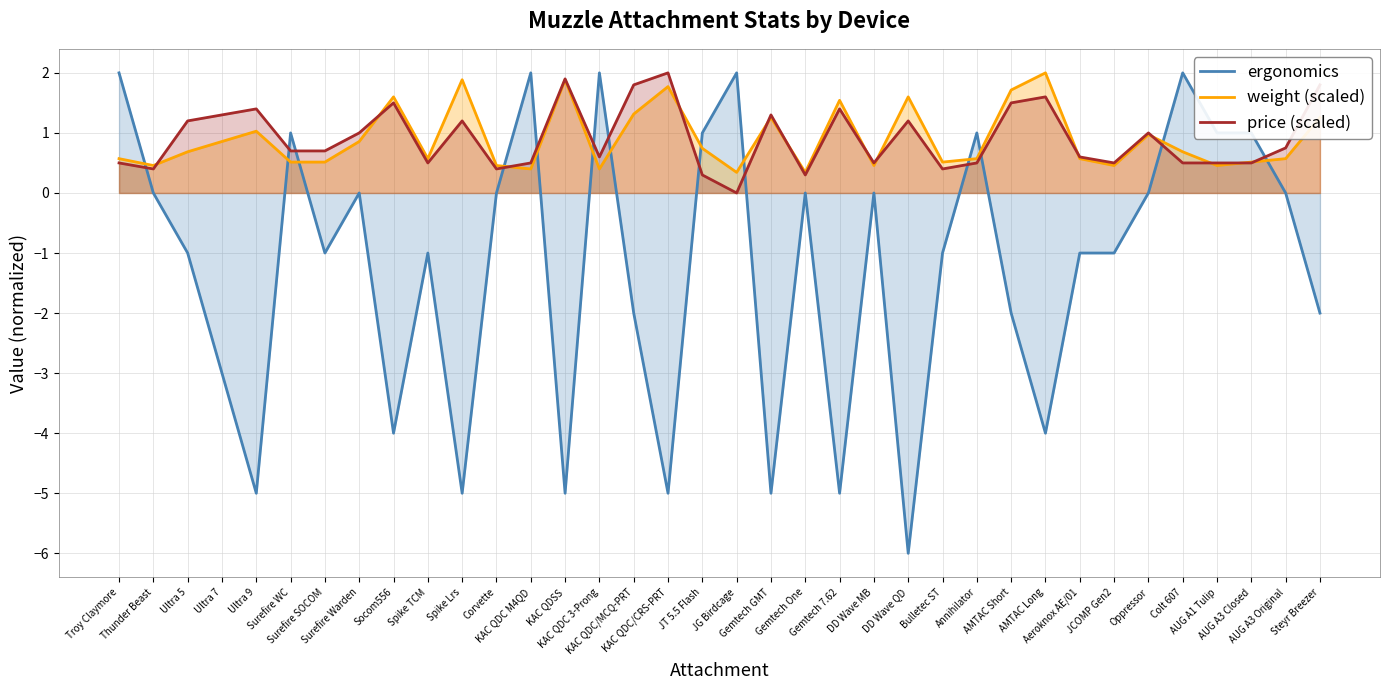

Is it true that price (scaled) equals 0.2 at Spike TCM?

False